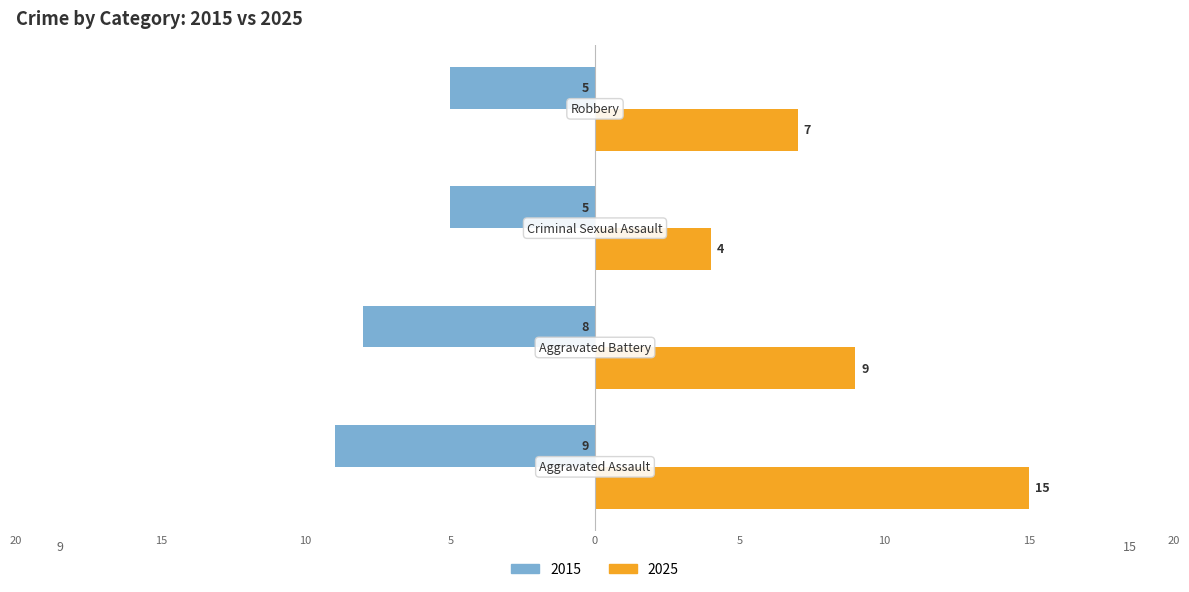

What are all the series names shown in the legend?

2015, 2025